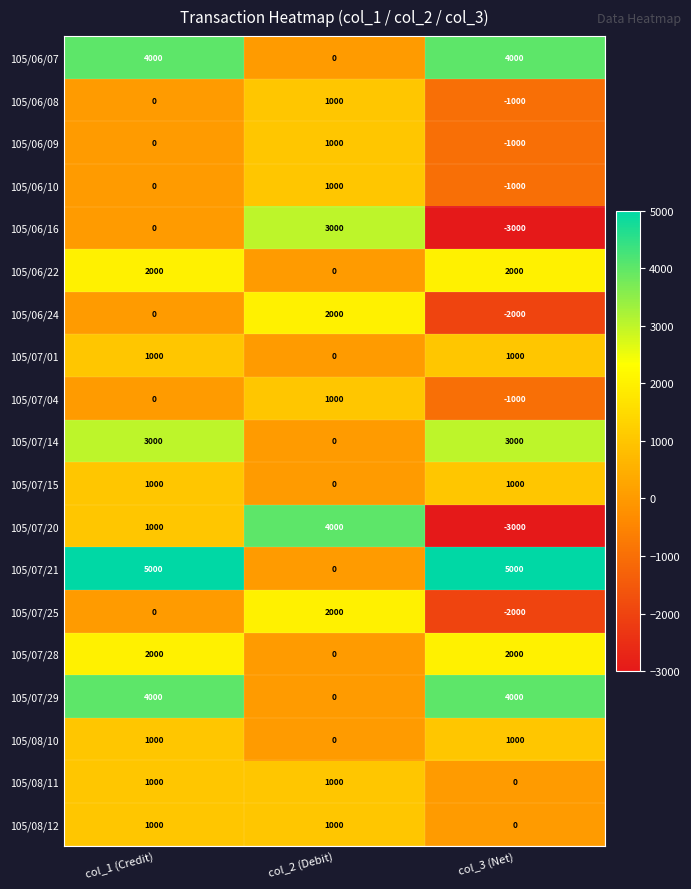

What is the sum of the 105/06/16 values at col_1 (Credit) and col_3 (Net)?

-3000